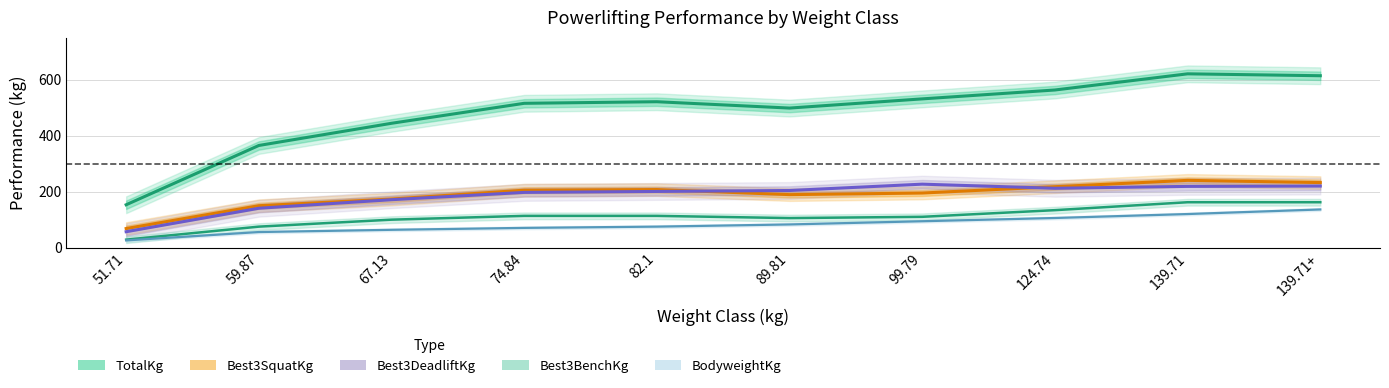

What are all the series names shown in the legend?

TotalKg, Best3SquatKg, Best3DeadliftKg, Best3BenchKg, BodyweightKg